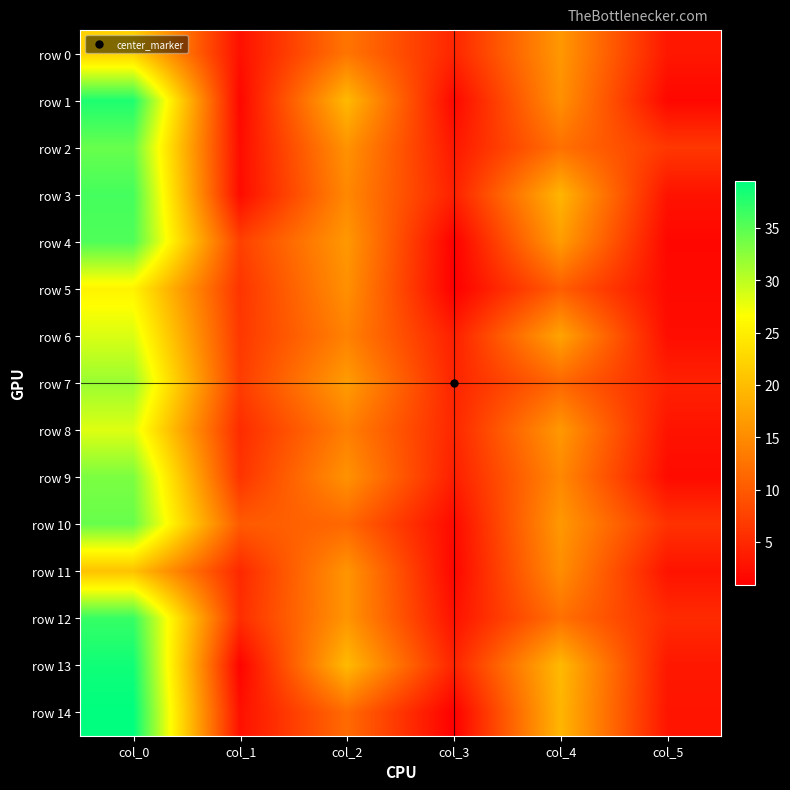

At how many categories does at least one series exceed 27?

1